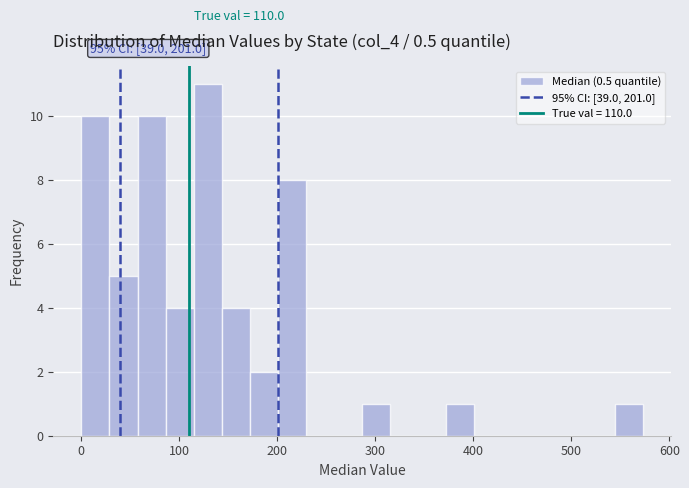

Read against the x-axis, roughly where is the centre of the tallest bar?

130